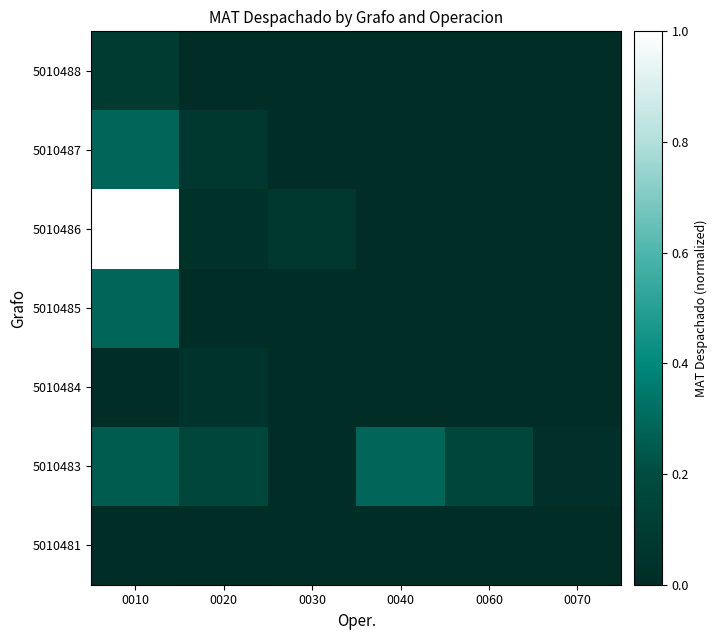

Reading left to right, what are all the values shown in this chart?

5010481: 0010=0.0	0020=0.0	0030=0.0	0040=0.0	0060=0.0	0070=0.0
5010483: 0010=0.3	0020=0.2	0030=0.0	0040=0.3	0060=0.2	0070=0.0
5010484: 0010=0.0	0020=0.0	0030=0.0	0040=0.0	0060=0.0	0070=0.0
5010485: 0010=0.3	0020=0.0	0030=0.0	0040=0.0	0060=0.0	0070=0.0
5010486: 0010=1.0	0020=0.0	0030=0.1	0040=0.0	0060=0.0	0070=0.0
5010487: 0010=0.3	0020=0.1	0030=0.0	0040=0.0	0060=0.0	0070=0.0
5010488: 0010=0.1	0020=0.0	0030=0.0	0040=0.0	0060=0.0	0070=0.0